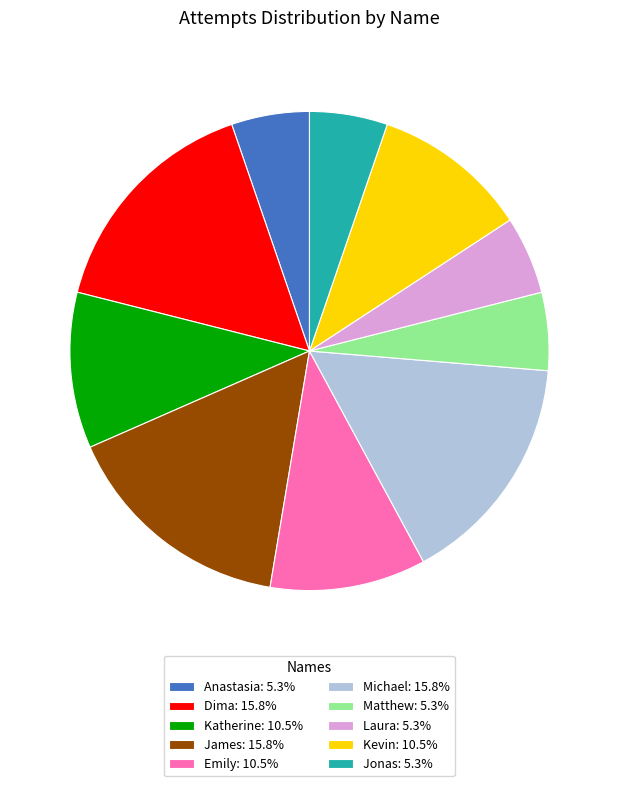

How many slices are in this pie chart?

10